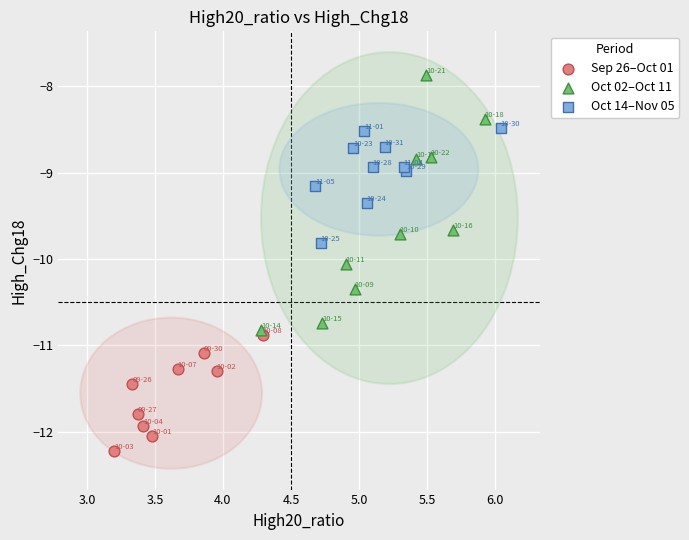

Which series contains the lowest Y value?

Sep 26–Oct 01